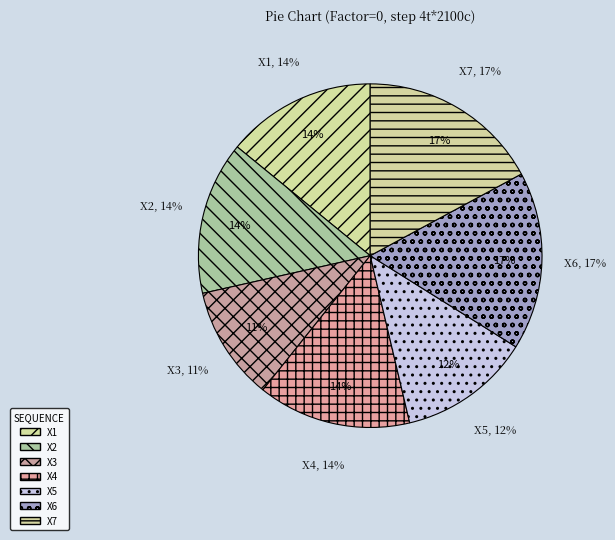

How many slices are in this pie chart?

7